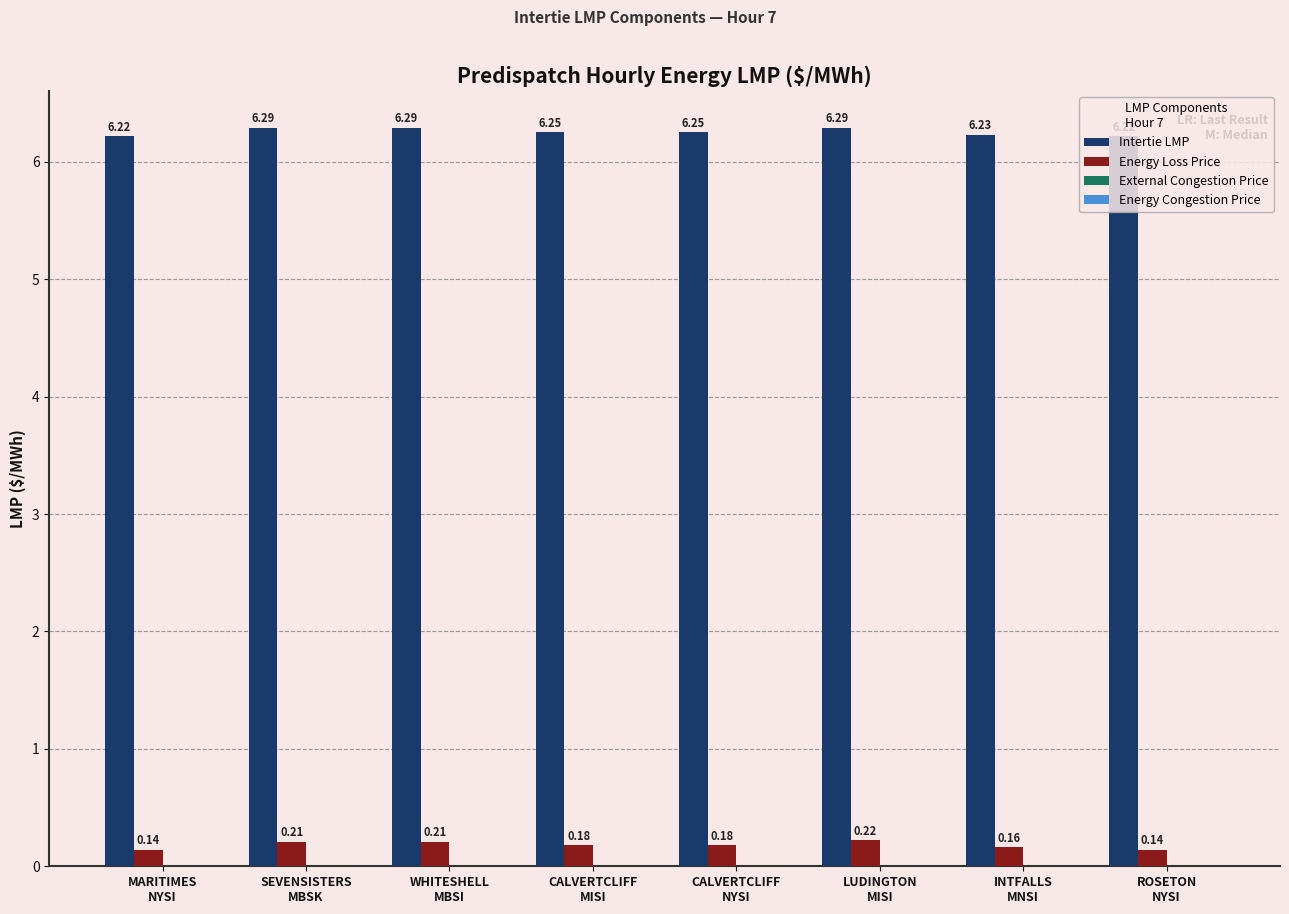

Which series has the largest total across all categories?

Intertie LMP